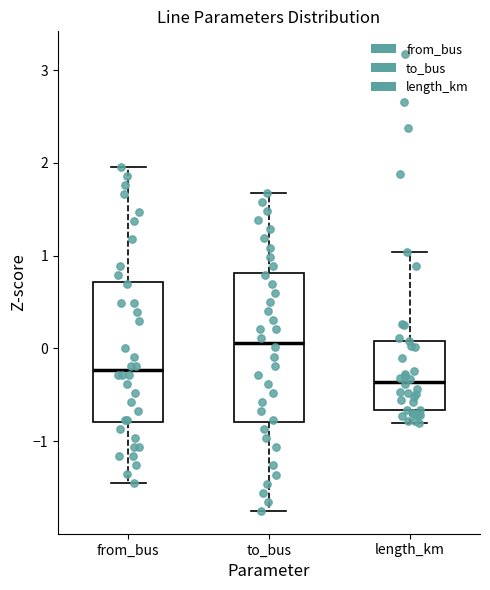

Where is the lower edge of the box for length_km on the y-axis? The values are not printed on the chart, so give them approximately, as read against the axis.

-0.7